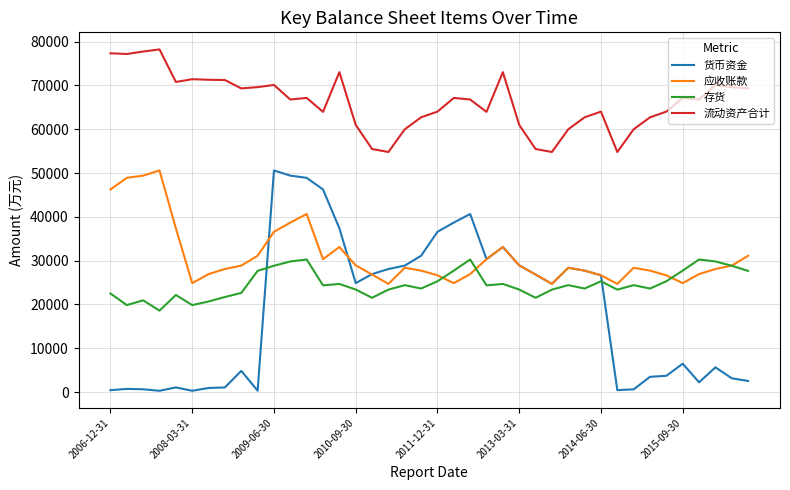

What is the highest value of the 应收账款 series?

50592